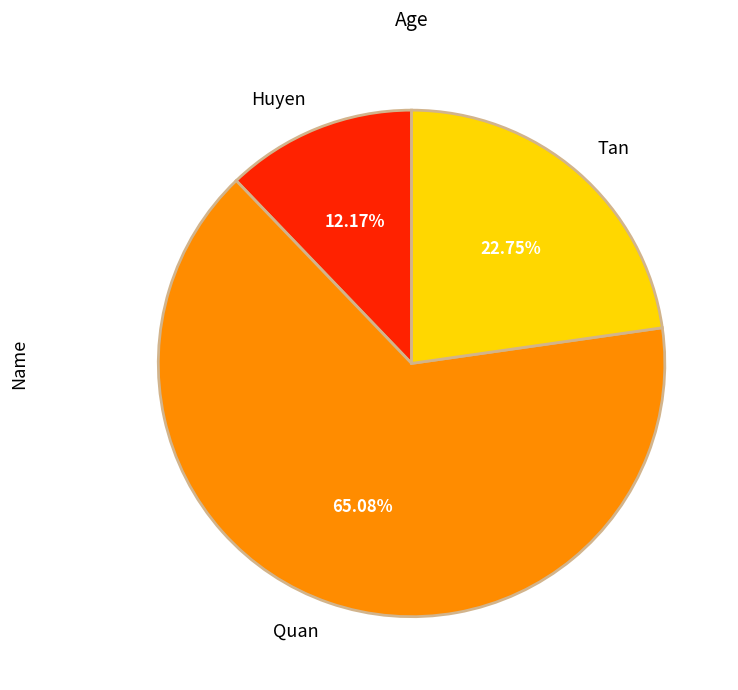

Combined, what portion of the pie is Huyen and Quan?

77.2%